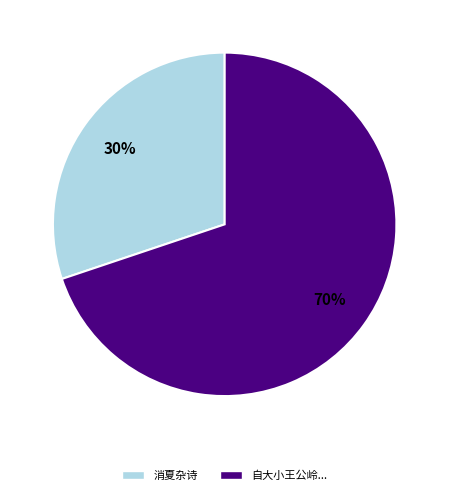

Count the number of slices in the pie.

2